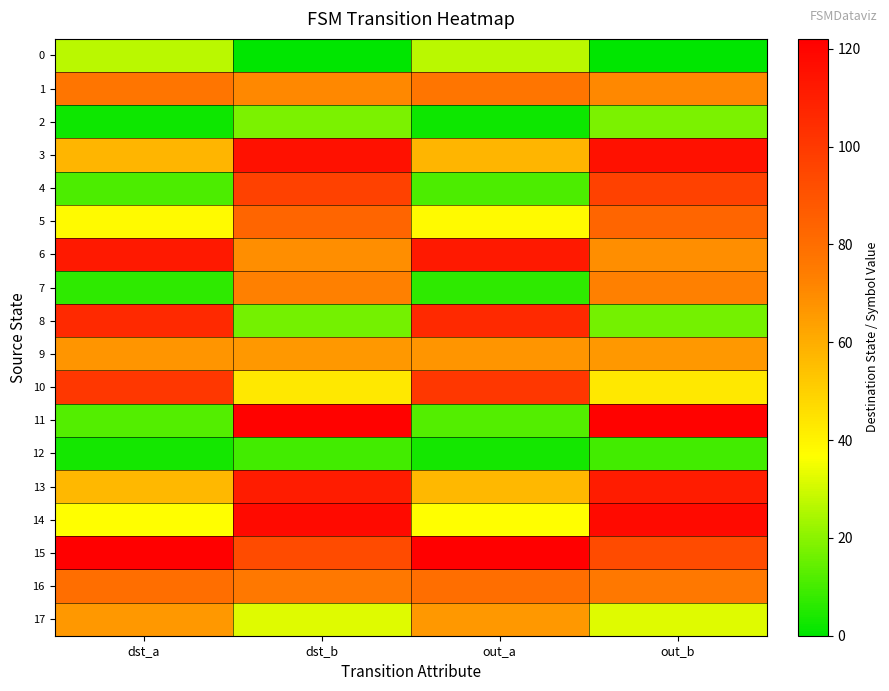

Which series has the largest total across all categories?

15